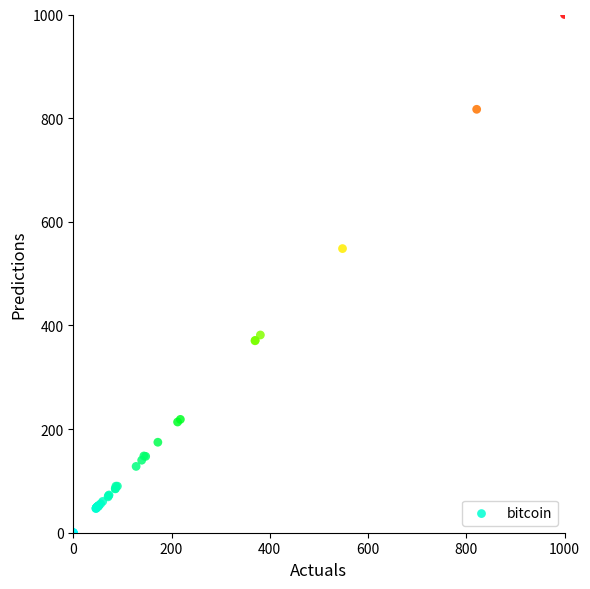

What Y value in the scatter plot is closest to 500?

548.3